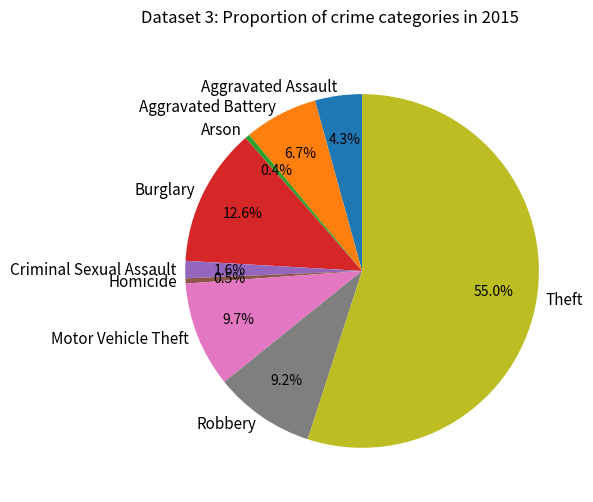

What percentage is the Criminal Sexual Assault slice, to the nearest percent?

2%